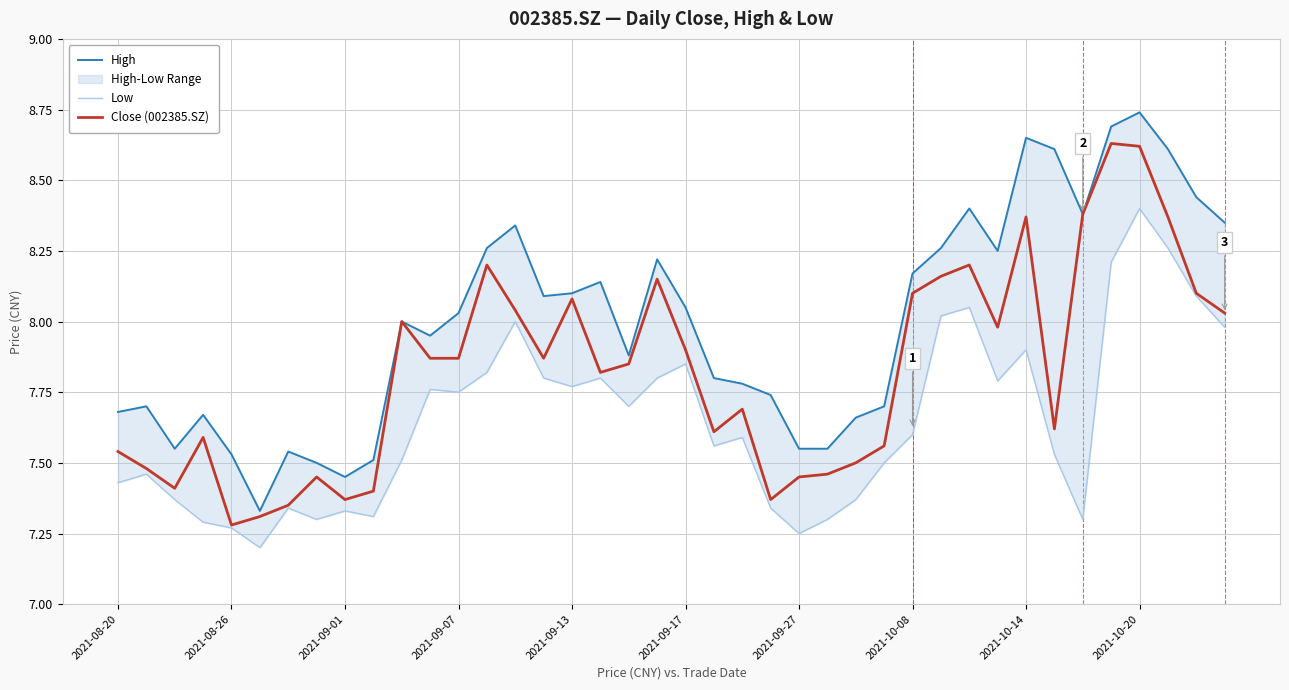

What is the difference between the maximum and second lowest values in the Close (002385.SZ) series?

1.3